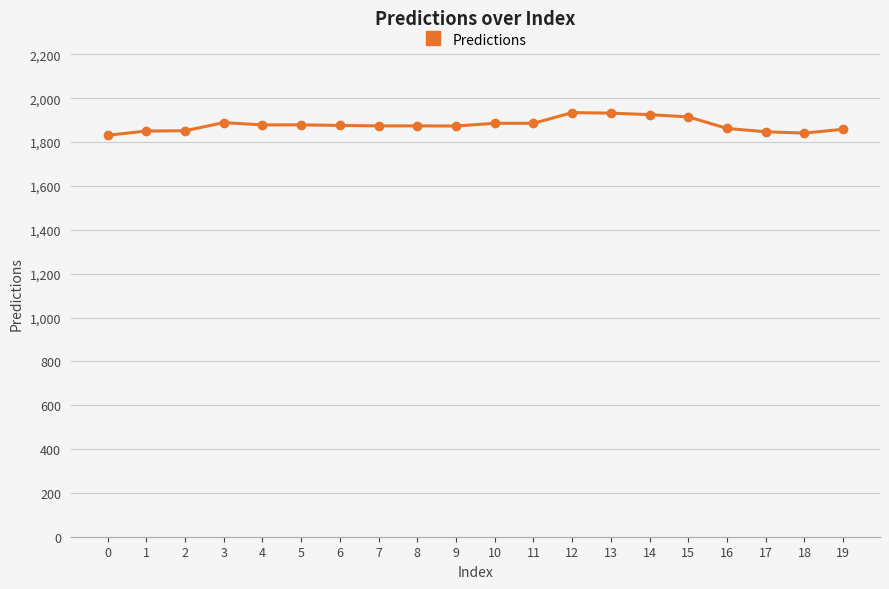

Does the chart have visible grid lines?

Yes